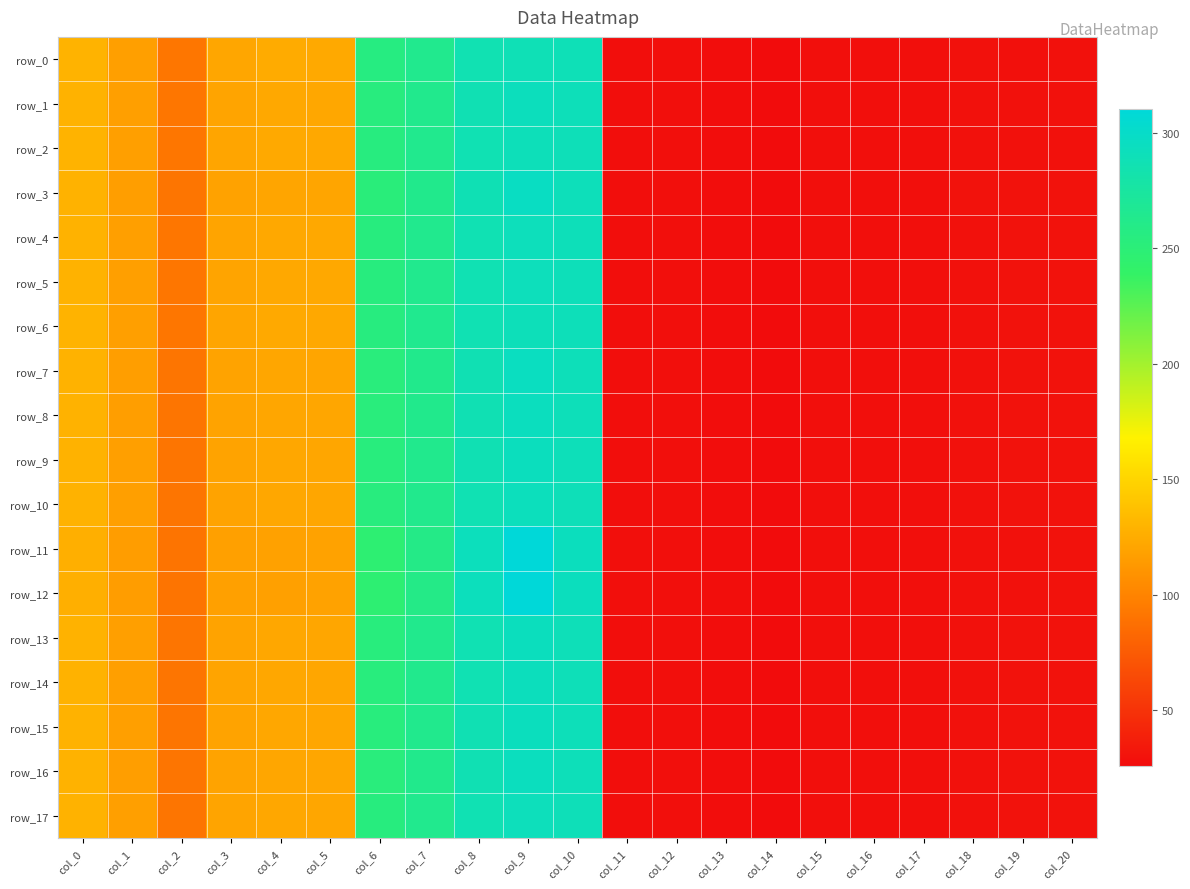

Which has a higher value, col_13 or col_3?

col_3